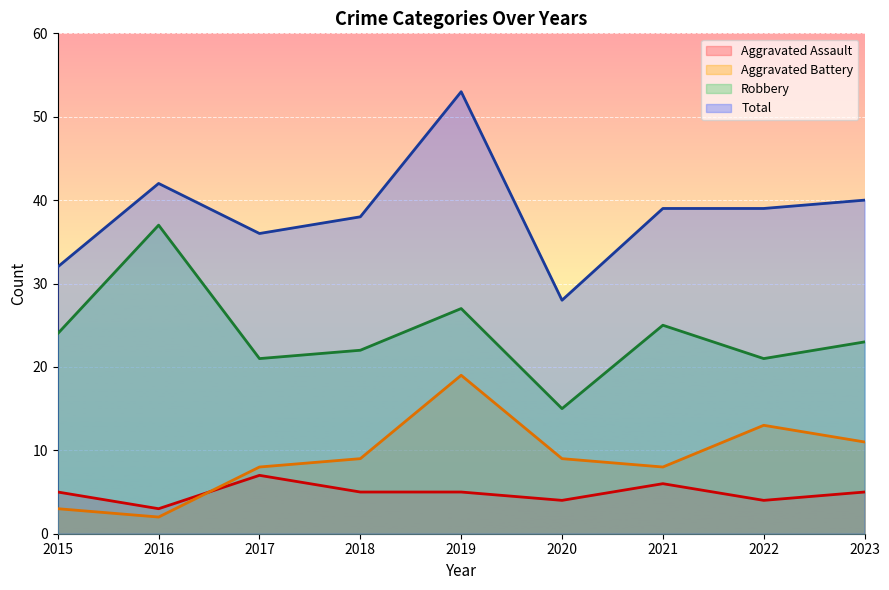

List the labels in order of Aggravated Assault value, smallest first.

2016, 2020, 2022, 2015, 2018, 2019, 2023, 2021, 2017